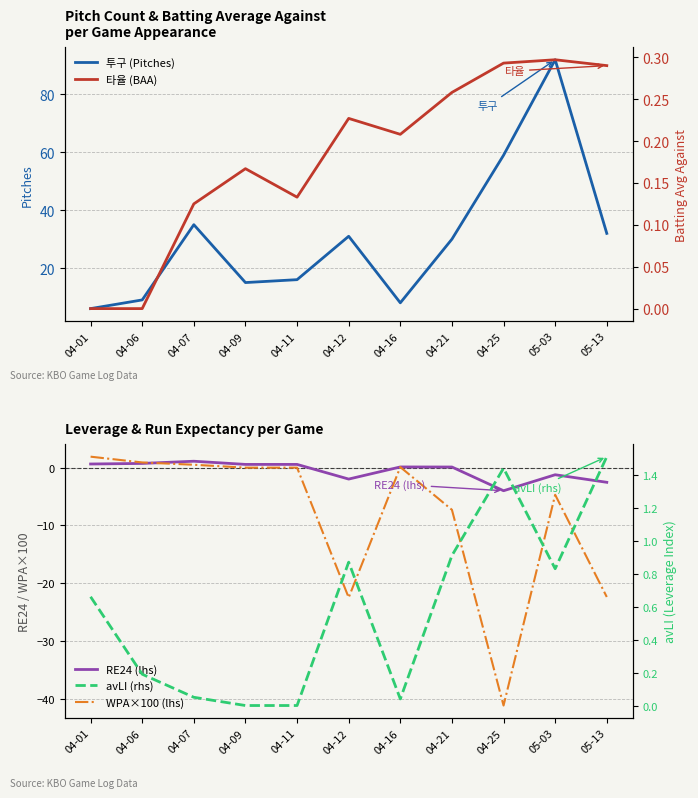

How many interior local peaks does the avLI (rhs) series have?

2